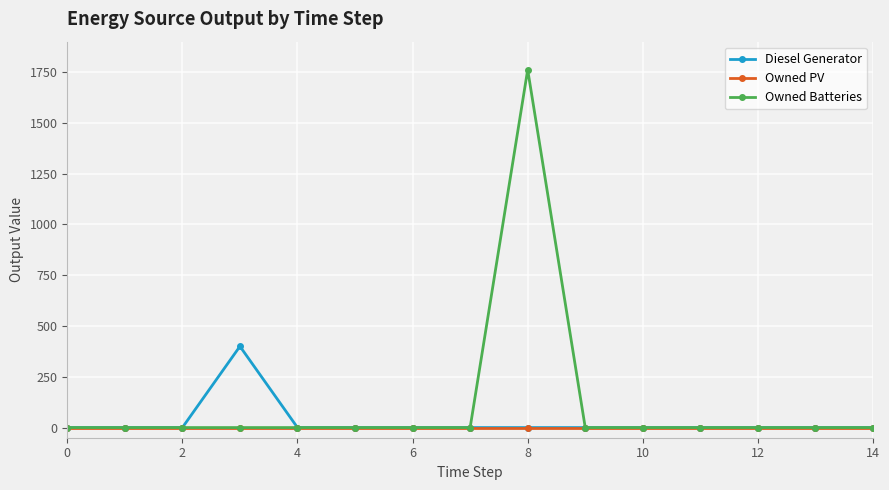

What is the sum of all Diesel Generator values?

400